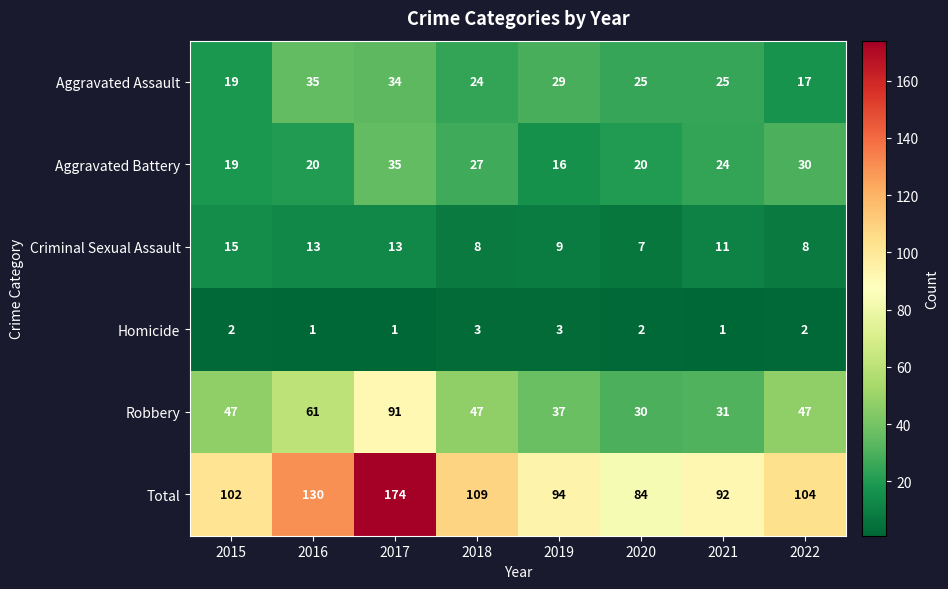

What is the average value of the Total series?

111